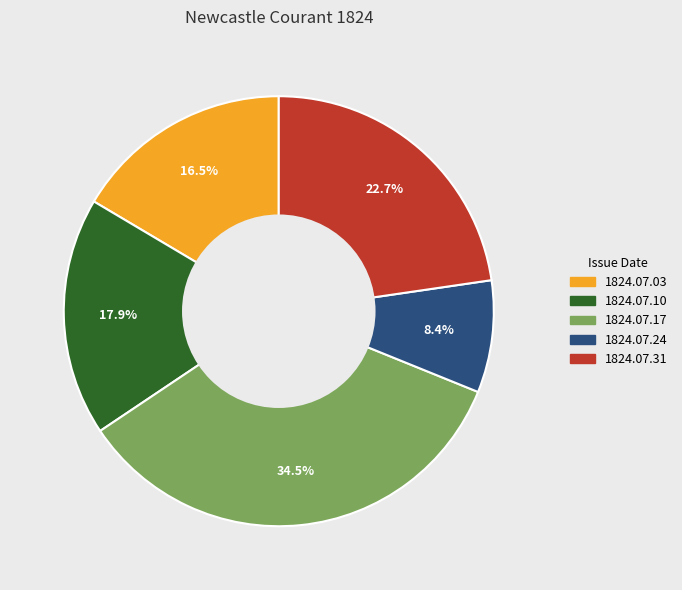

Is there any slice that represents more than half of the pie?

No